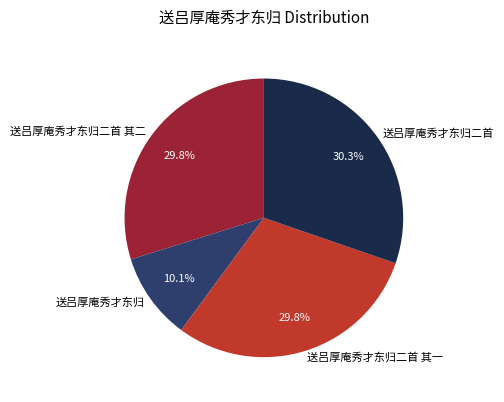

Count the number of slices in the pie.

4